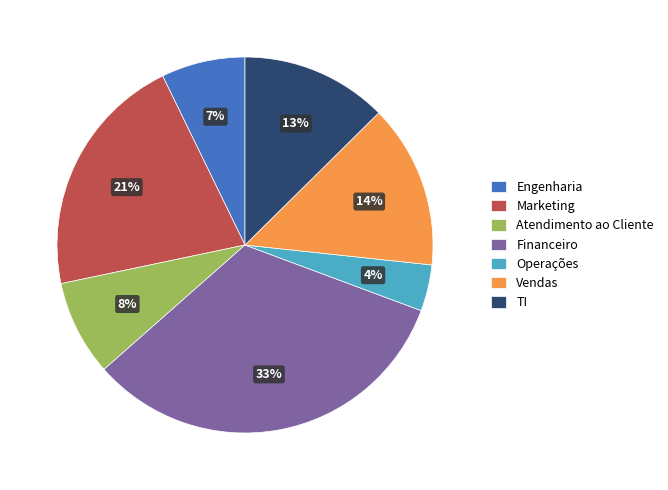

Which has a higher value, Marketing or TI?

Marketing